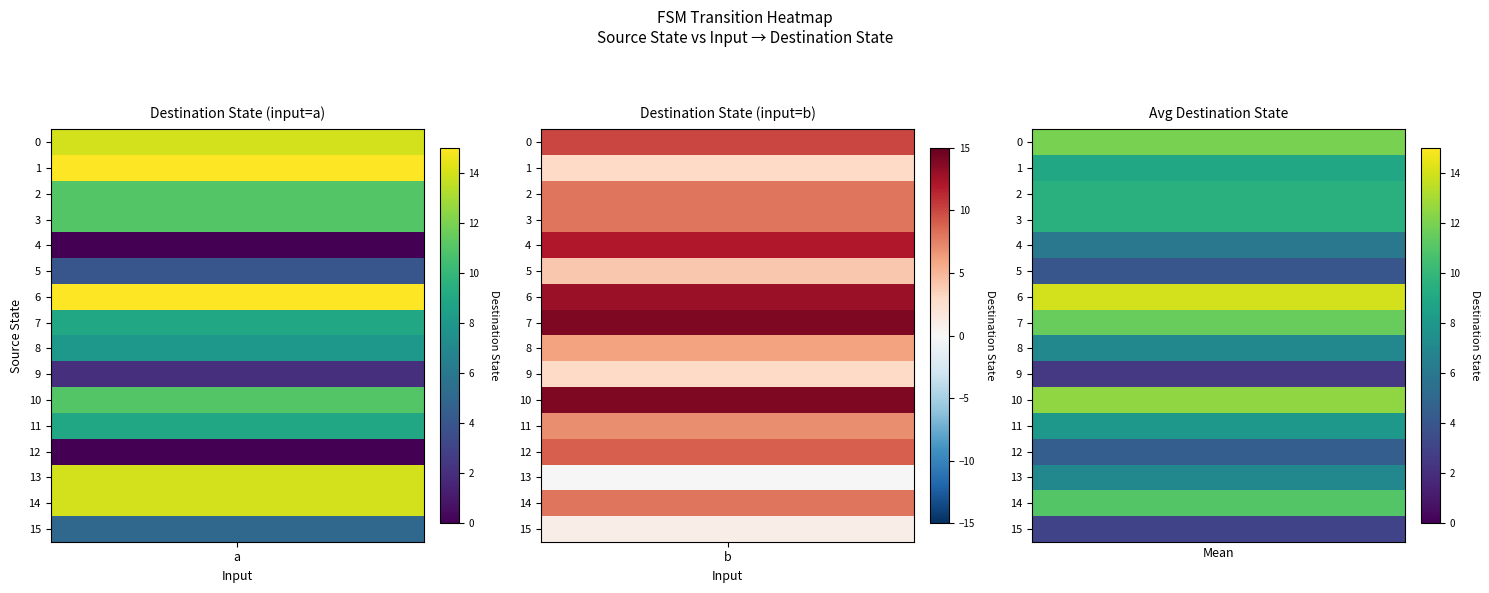

What is the sum of the 10 values at 1 and 0?

25